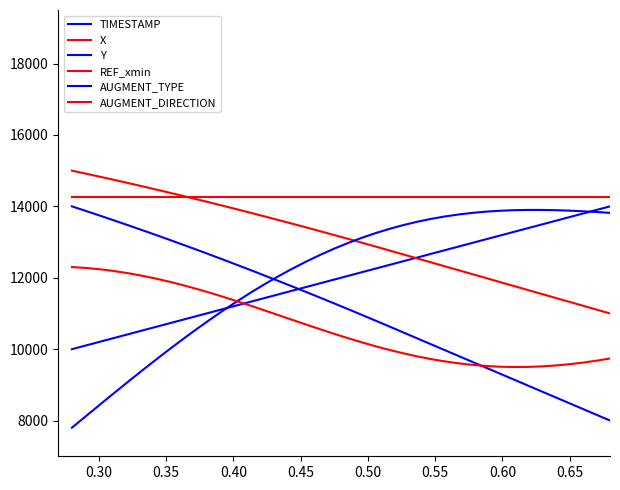

Which series has the largest total across all categories?

REF_xmin